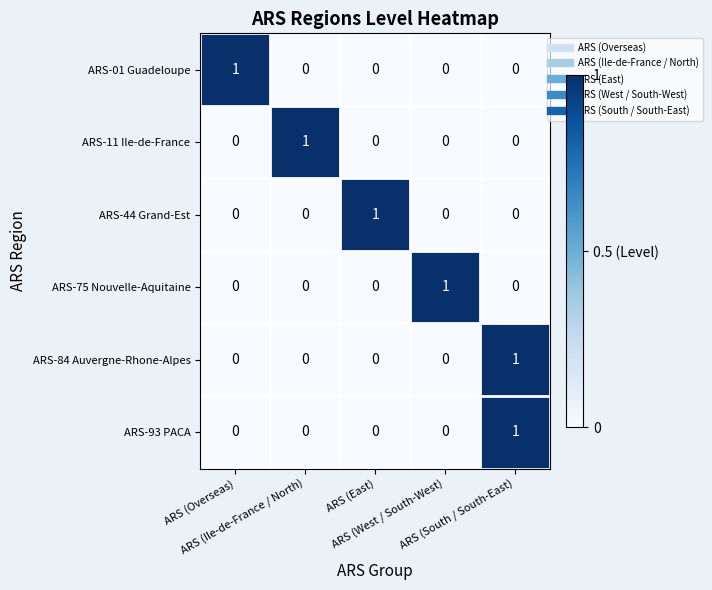

At how many categories does at least one series exceed 0?

5